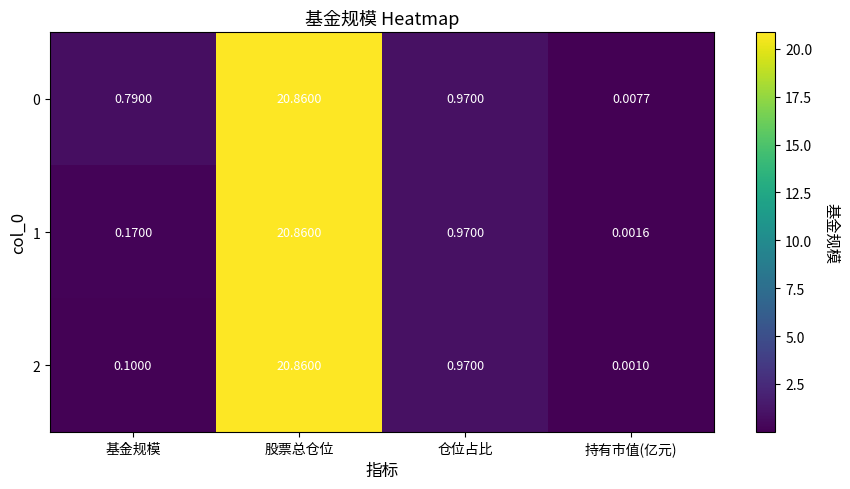

Is the value of 0 at 持有市值(亿元) greater than the value of 1 at 股票总仓位?

No